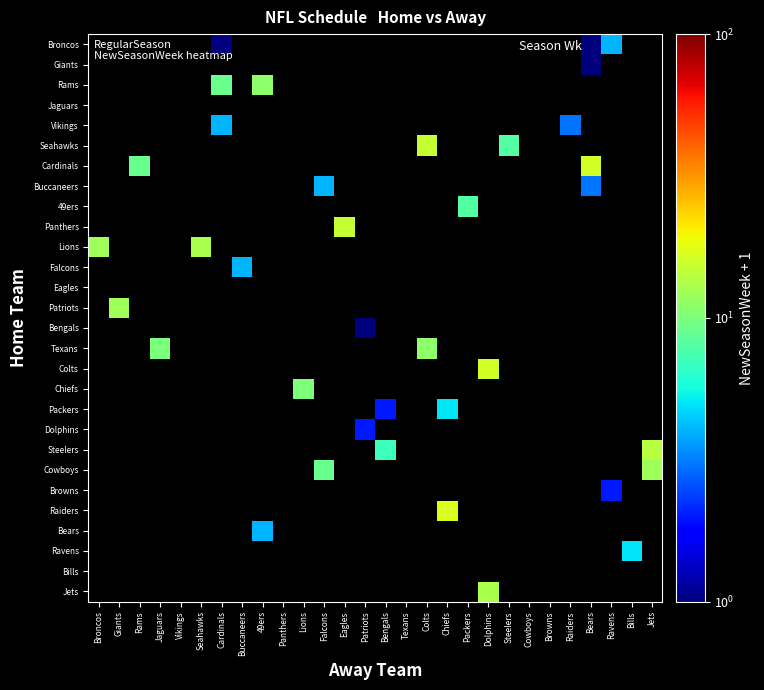

What is the spread (max minus min) of values at Jaguars?

10